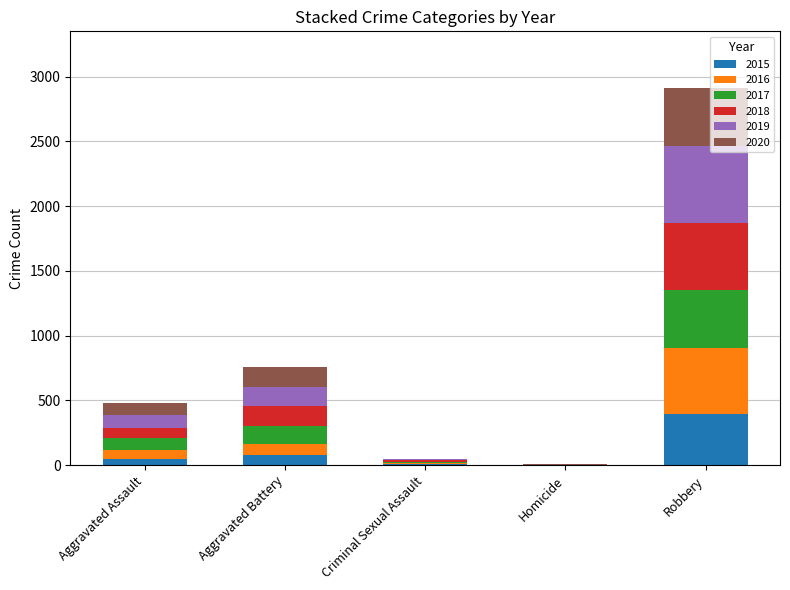

At which category is the sum across all series the highest?

Robbery